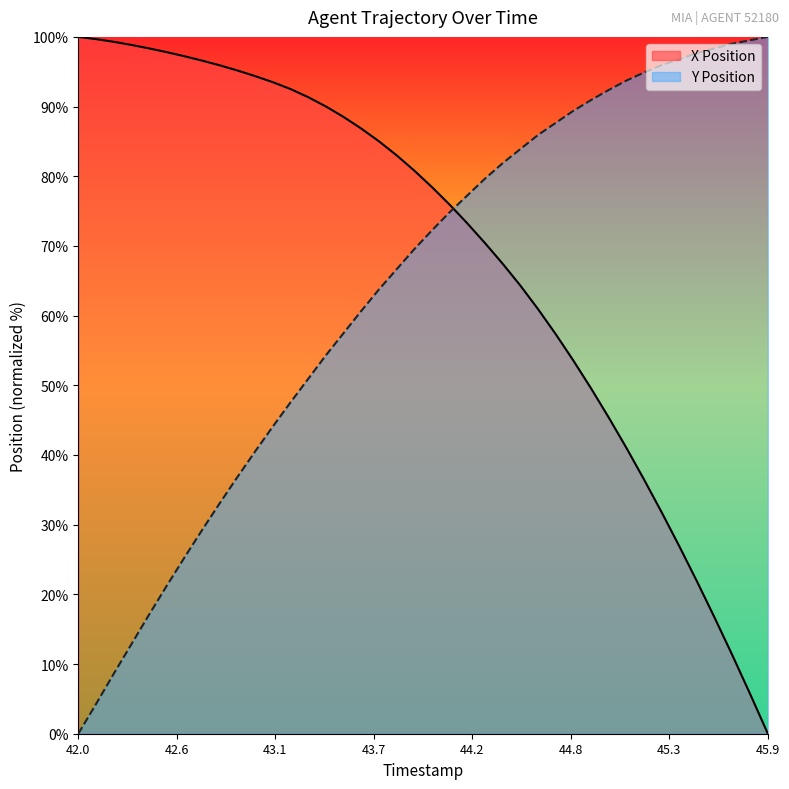

What is the greatest value displayed?

100.0